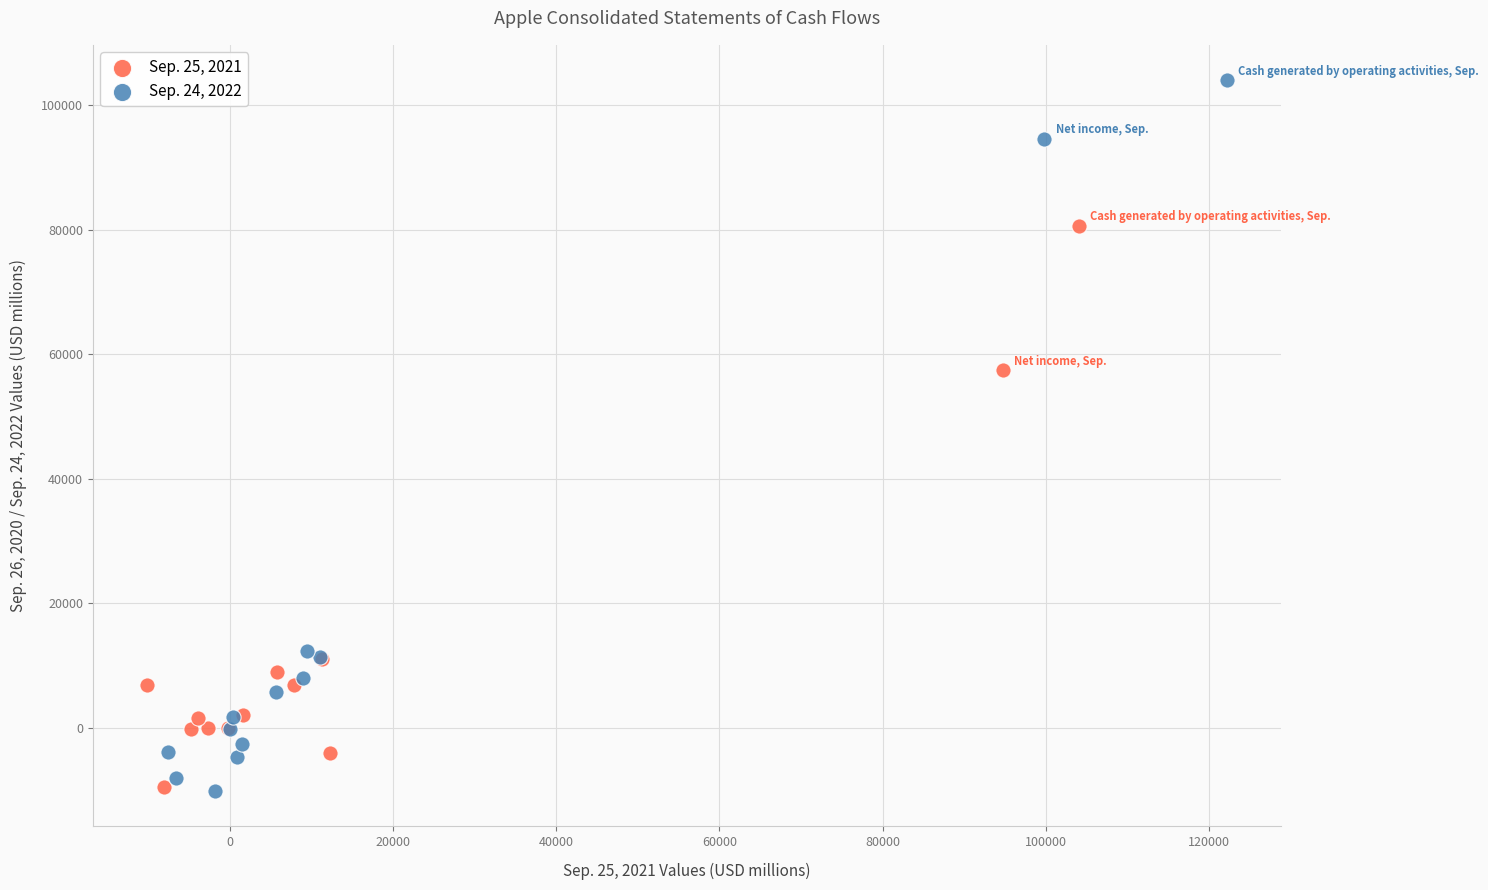

Which series reaches the maximum Y coordinate?

Sep. 24, 2022